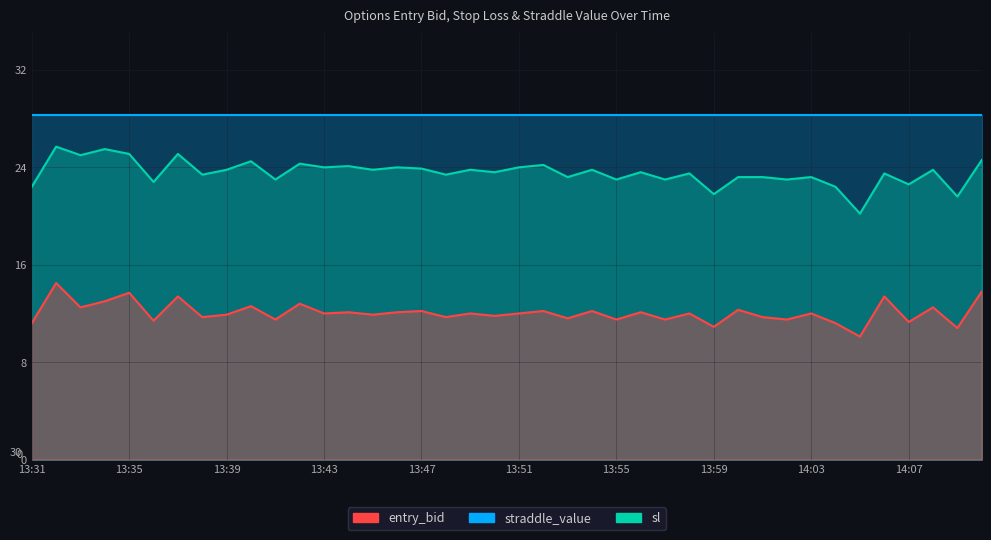

Rank the categories by entry_bid value from lowest to highest.

14:05, 14:09, 13:59, 13:31, 14:04, 14:07, 13:36, 13:41, 13:55, 13:57, 14:02, 13:53, 13:38, 13:48, 14:01, 13:50, 13:39, 13:45, 13:43, 13:49, 13:51, 13:58, 14:03, 13:44, 13:46, 13:56, 13:47, 13:52, 13:54, 14:00, 13:33, 14:08, 13:40, 13:42, 13:34, 13:37, 14:06, 13:35, 14:10, 13:32